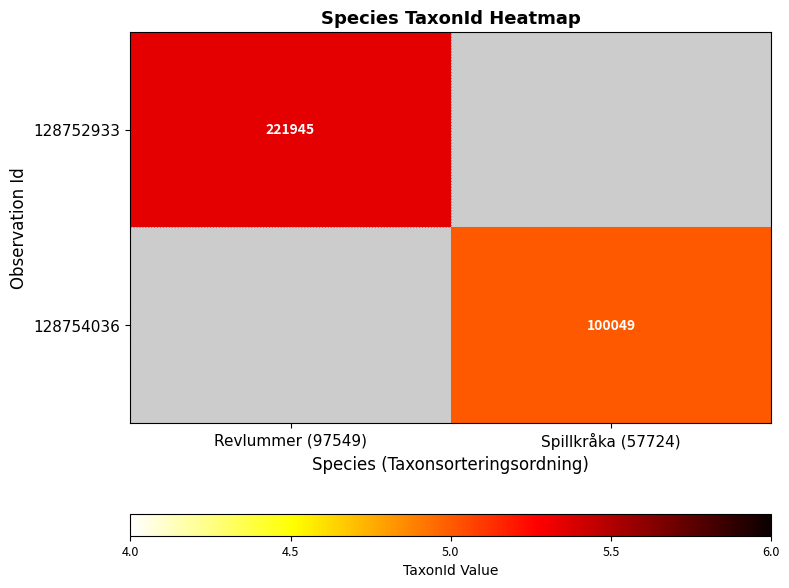

What is the maximum value shown in the chart?

5.3